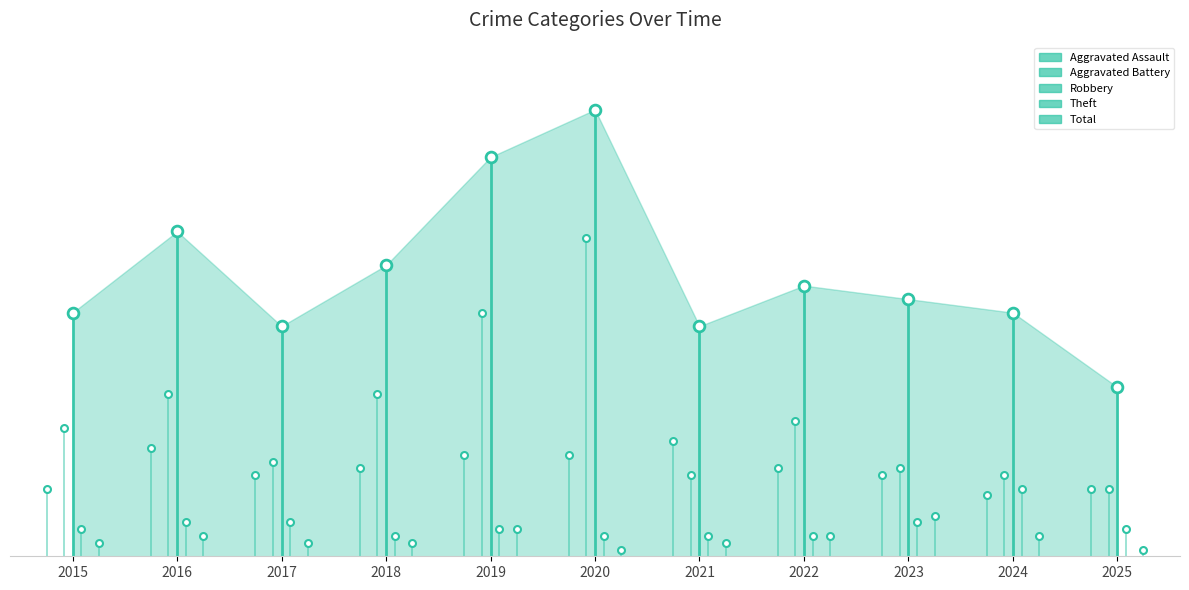

What is the total value across all series at 2018?

42